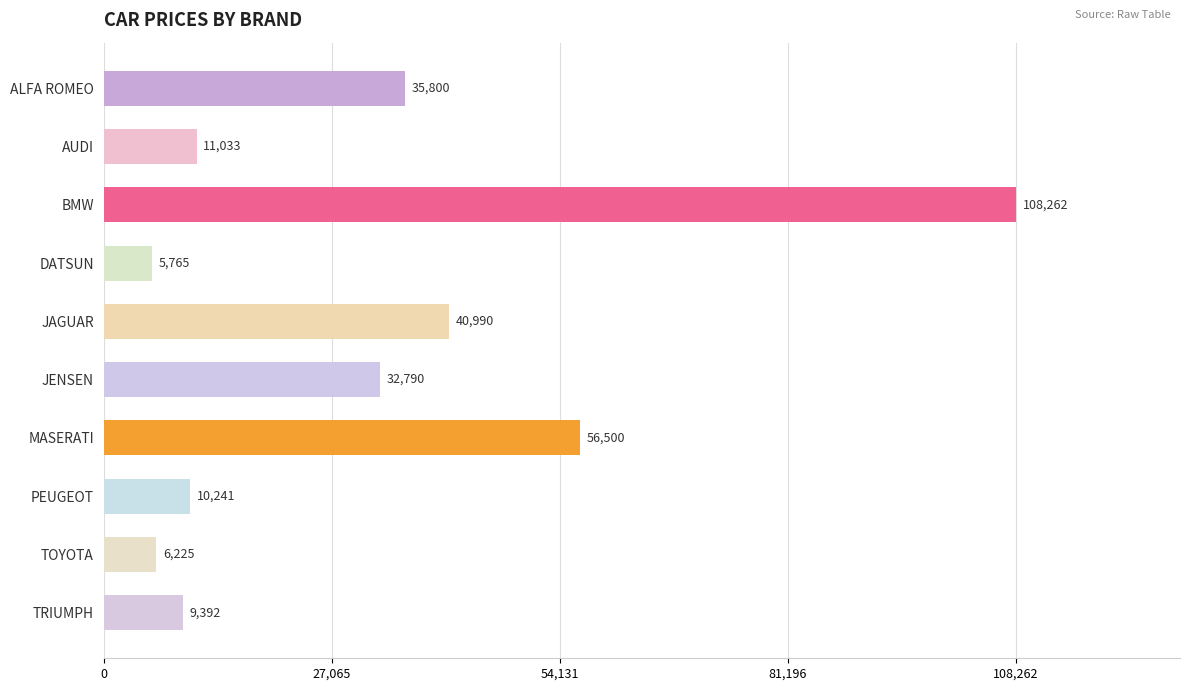

Which has a higher value, MASERATI or PEUGEOT?

MASERATI